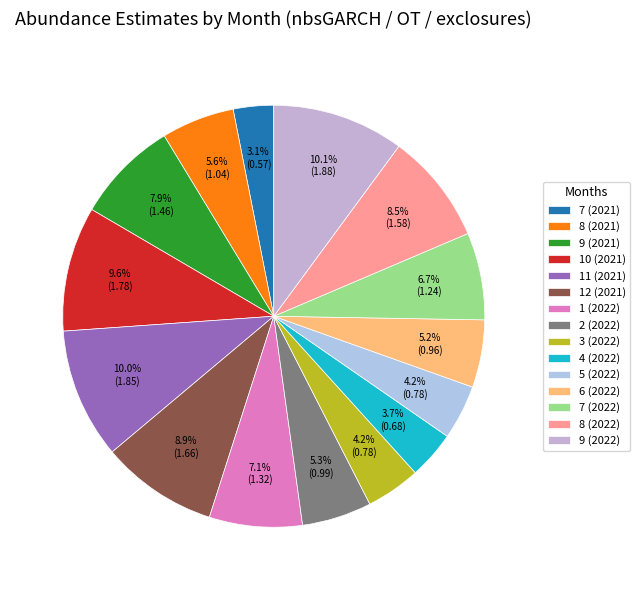

To the nearest percent, what percentage of the pie is 8 (2022)?

8%